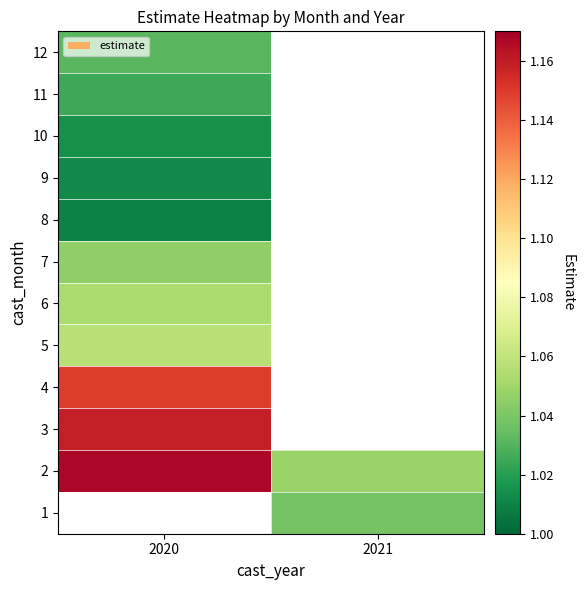

Rank the categories by 5 value from highest to lowest.

2020, 2021